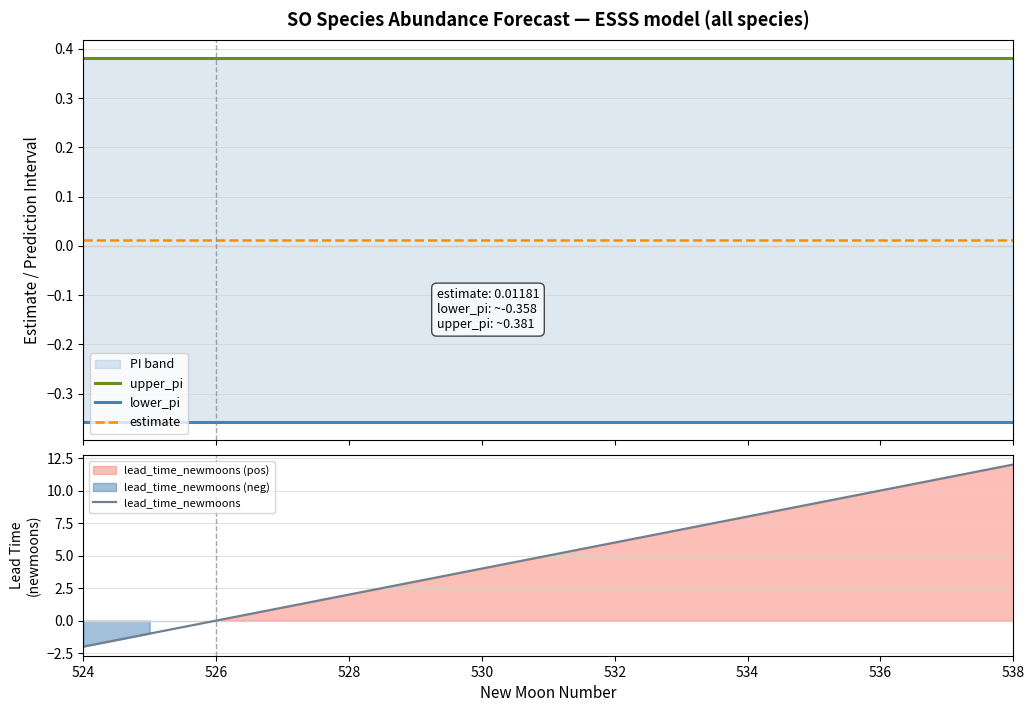

Reading left to right, extract all data points from this chart.

upper_pi: 0.4	0.4	0.4	0.4	0.4	0.4	0.4	0.4	0.4	0.4	0.4	0.4	0.4	0.4	0.4
lower_pi: -0.4	-0.4	-0.4	-0.4	-0.4	-0.4	-0.4	-0.4	-0.4	-0.4	-0.4	-0.4	-0.4	-0.4	-0.4
estimate: 0.0	0.0	0.0	0.0	0.0	0.0	0.0	0.0	0.0	0.0	0.0	0.0	0.0	0.0	0.0
lead_time_newmoons: -2.0	-1.0	0.0	1.0	2.0	3.0	4.0	5.0	6.0	7.0	8.0	9.0	10.0	11.0	12.0